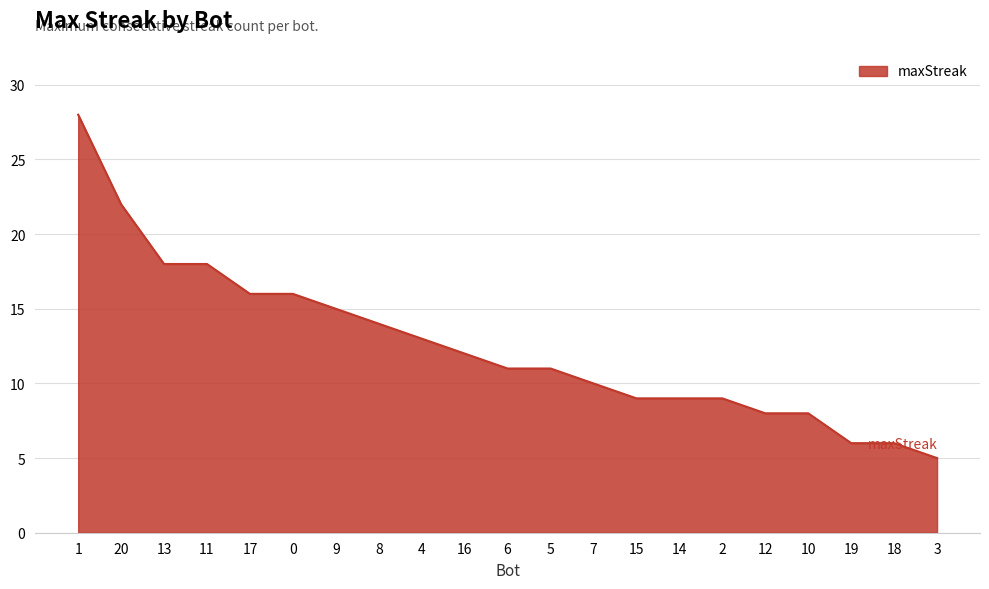

What is the difference between the maximum and minimum values?

23